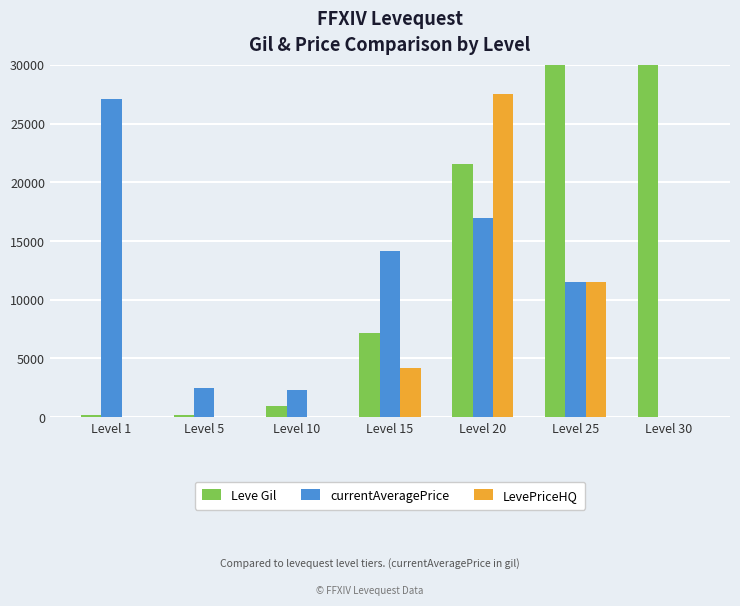

At which label does currentAveragePrice reach its peak?

Level 1